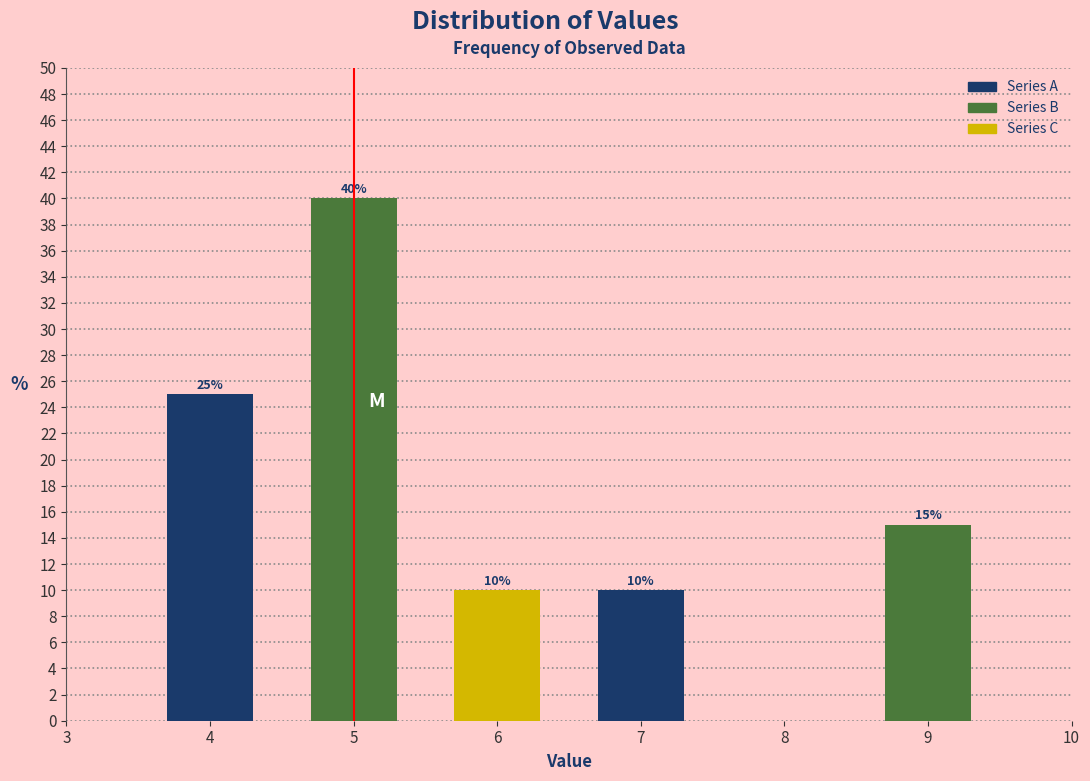

Reading left to right, list all the values displayed in this chart.

25	40	10	10	15